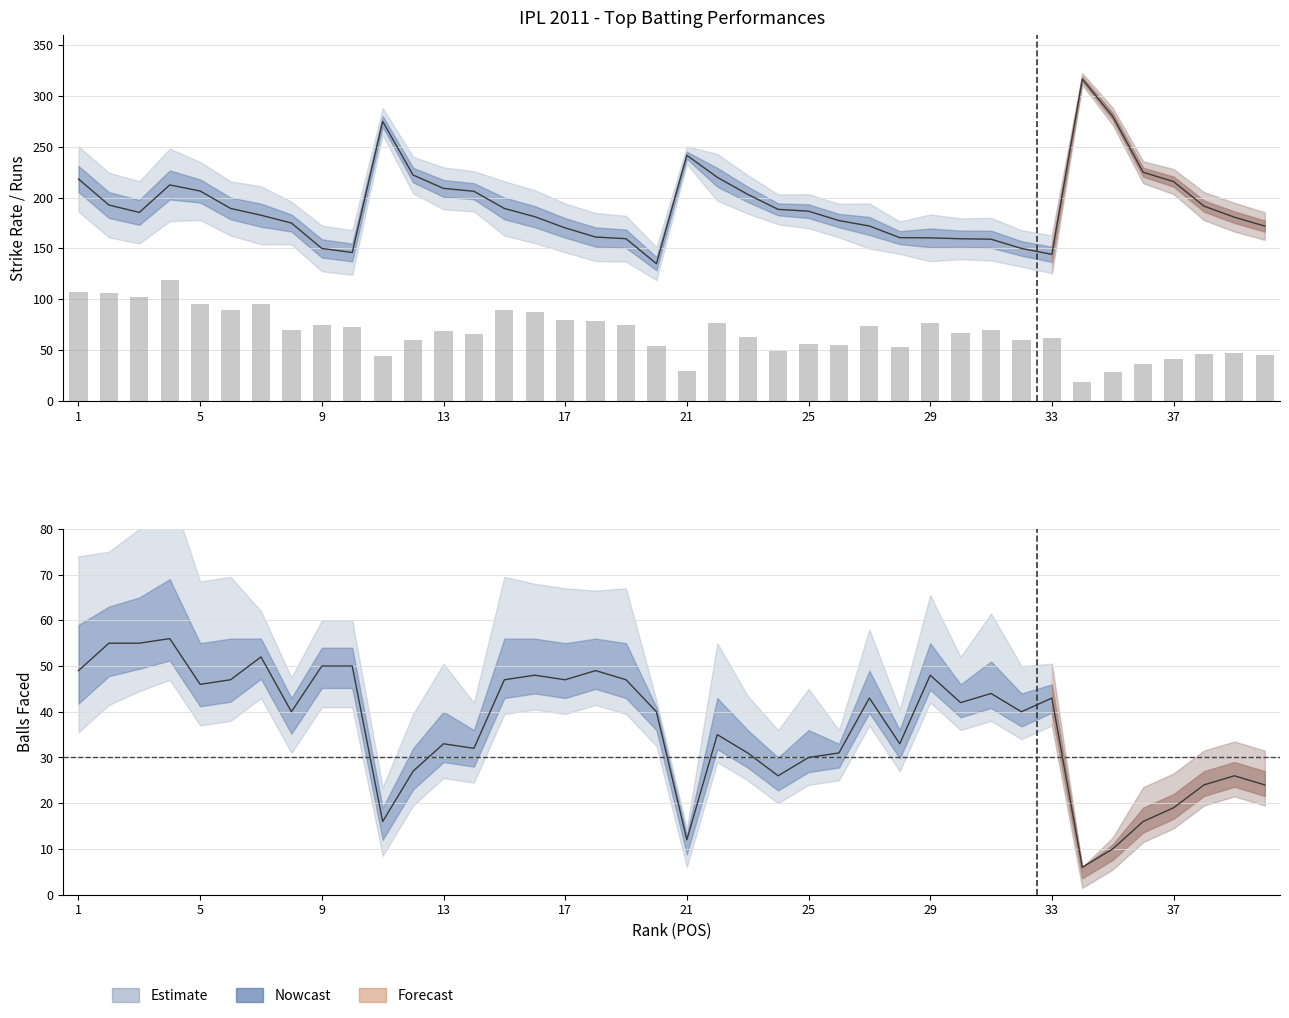

Reading right to left, transcribe all the data shown in this chart.

45	47	46	41	36	28	19	62	60	70	67	77	53	74	55	56	49	63	77	29	54	75	79	80	87	89	66	69	60	44	73	75	70	95	89	95	119	102	106	107